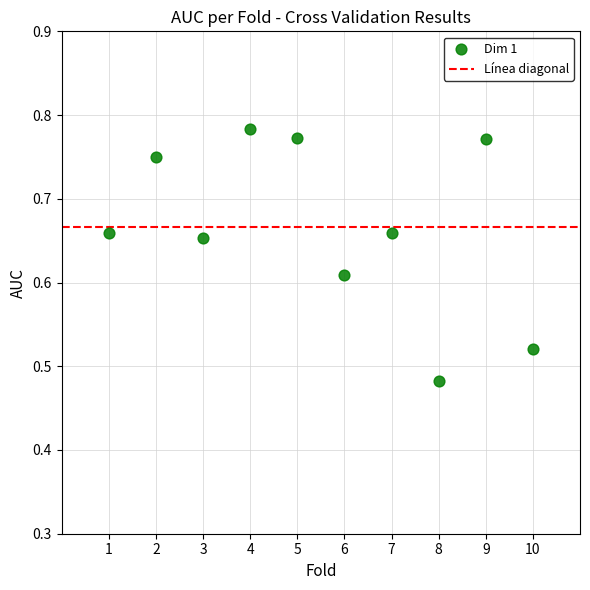

What is the average X value?

5.5